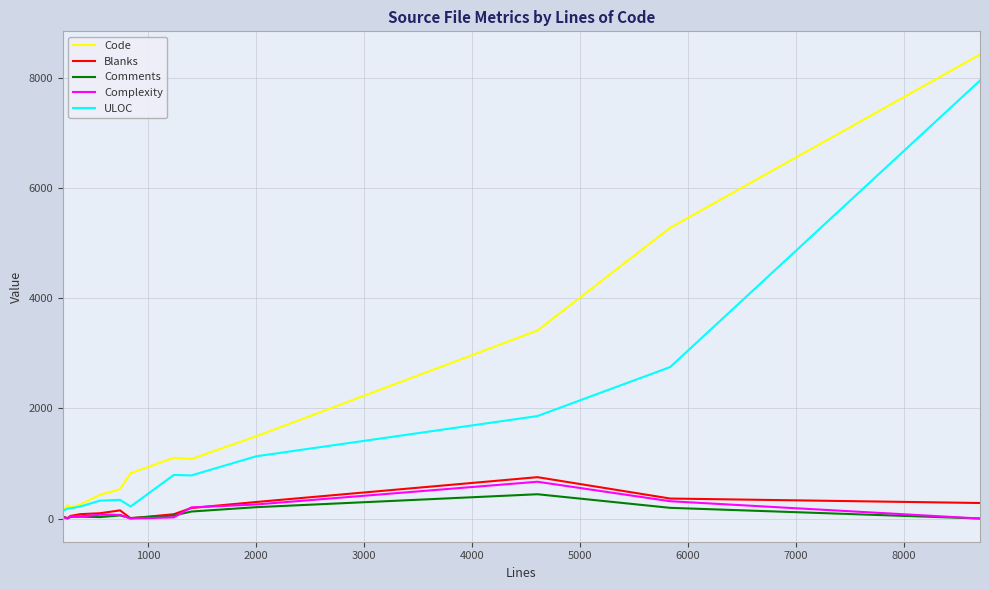

Which series has the largest total across all categories?

Code